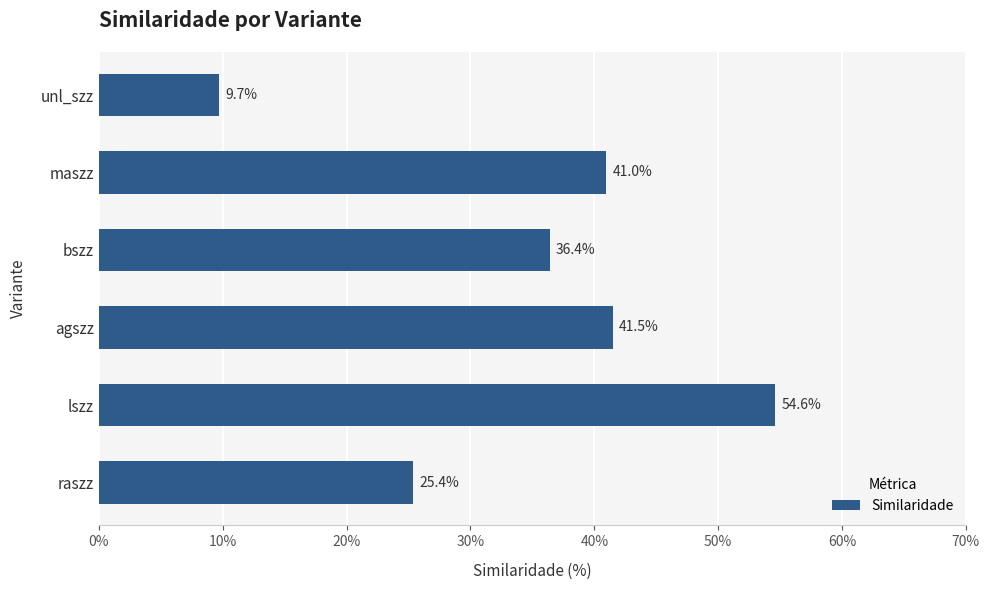

What is the change in value from agszz to bszz?

-5.1